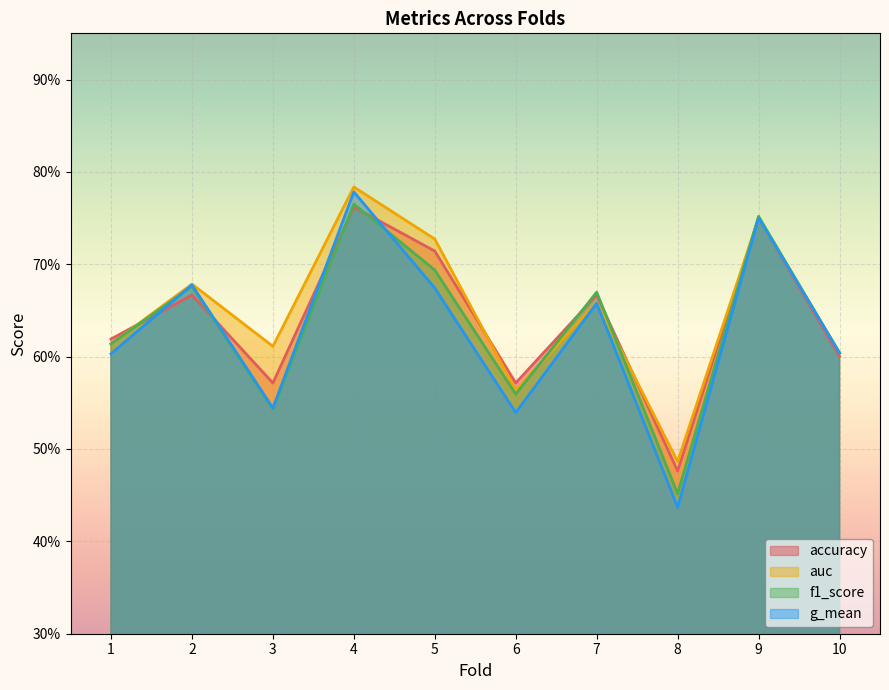

What is the difference between the maximum and minimum values in the f1_score series?

0.3